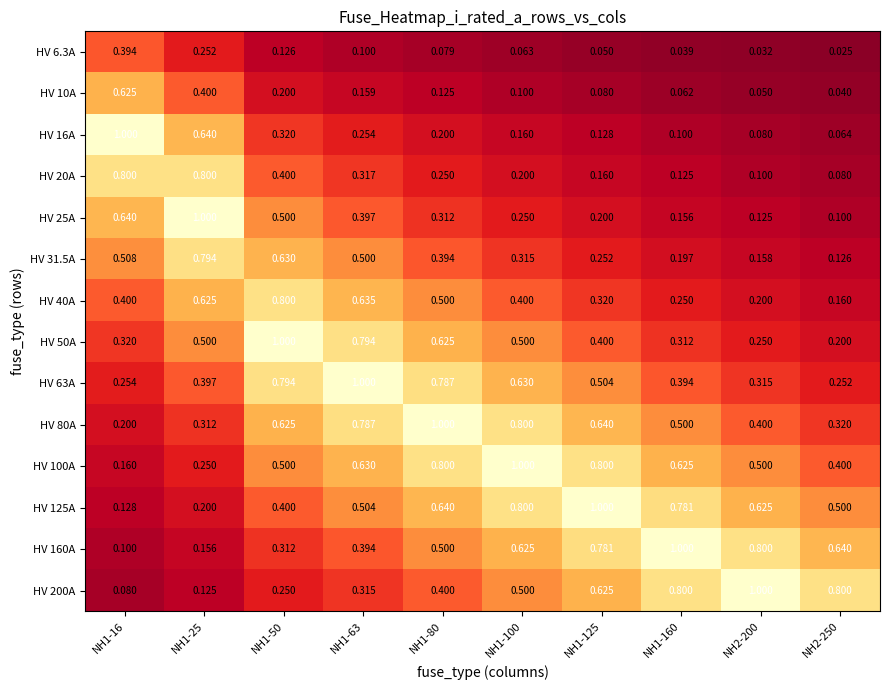

Is the value of HV 20A at NH1-160 greater than the value of HV 63A at NH2-250?

No